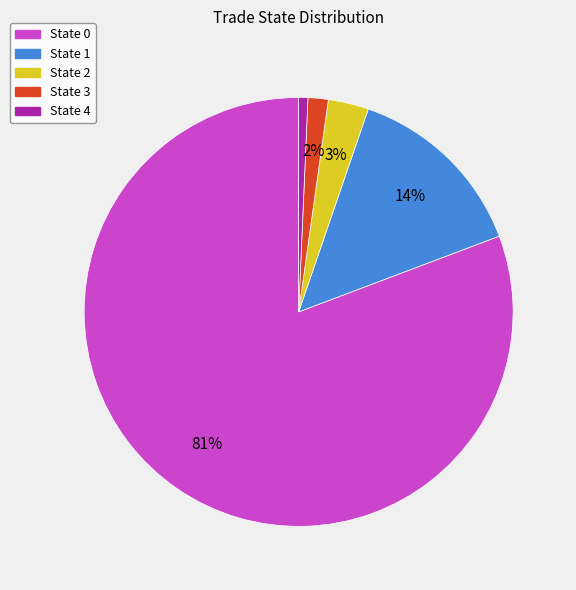

How many slices are in this pie chart?

5